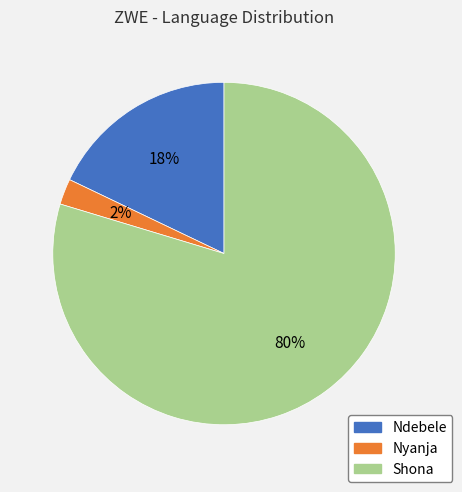

To the nearest percent, what percentage of the pie is Shona?

80%